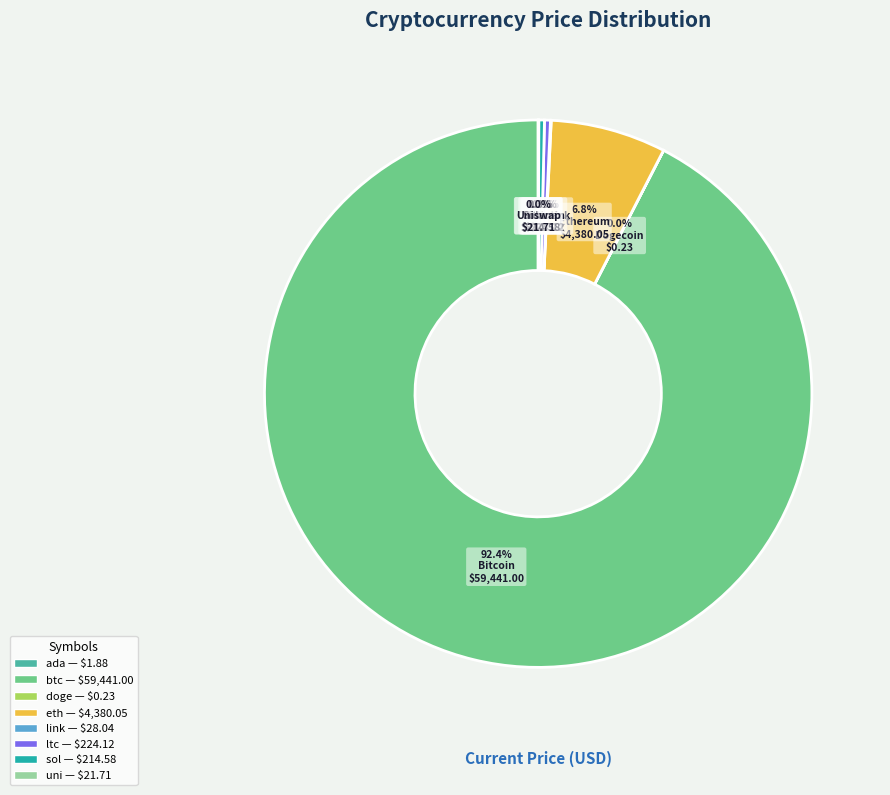

Does any single category account for the majority?

Yes